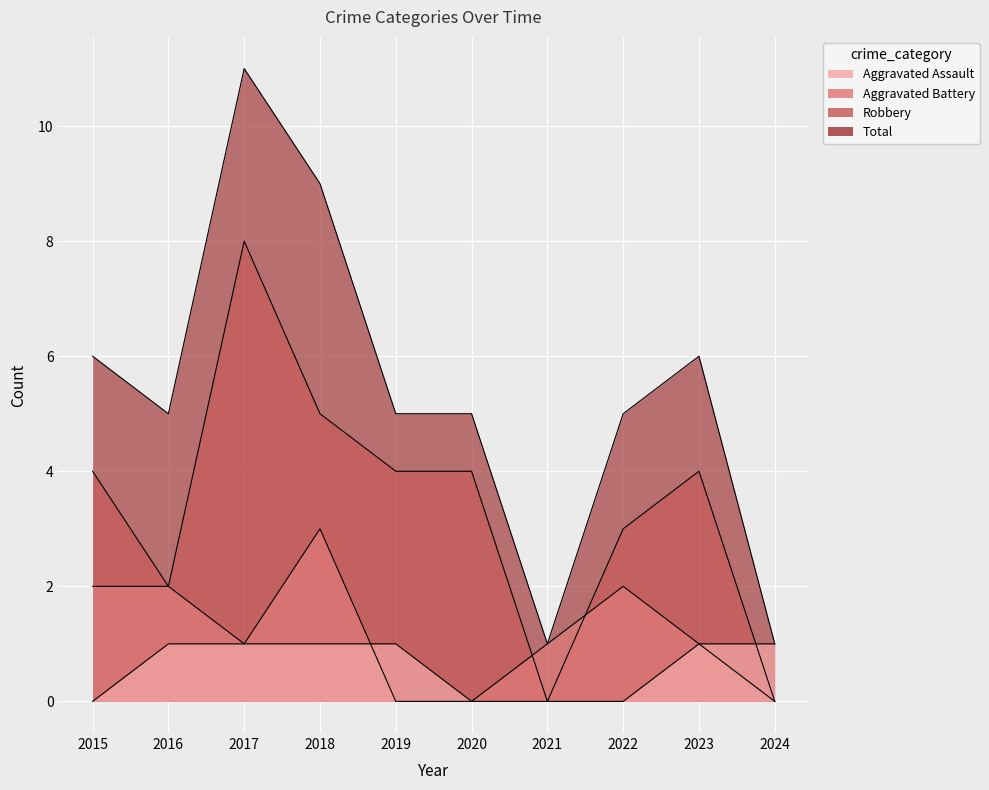

The value of Aggravated Battery at 2024 is 0. True or false?

True